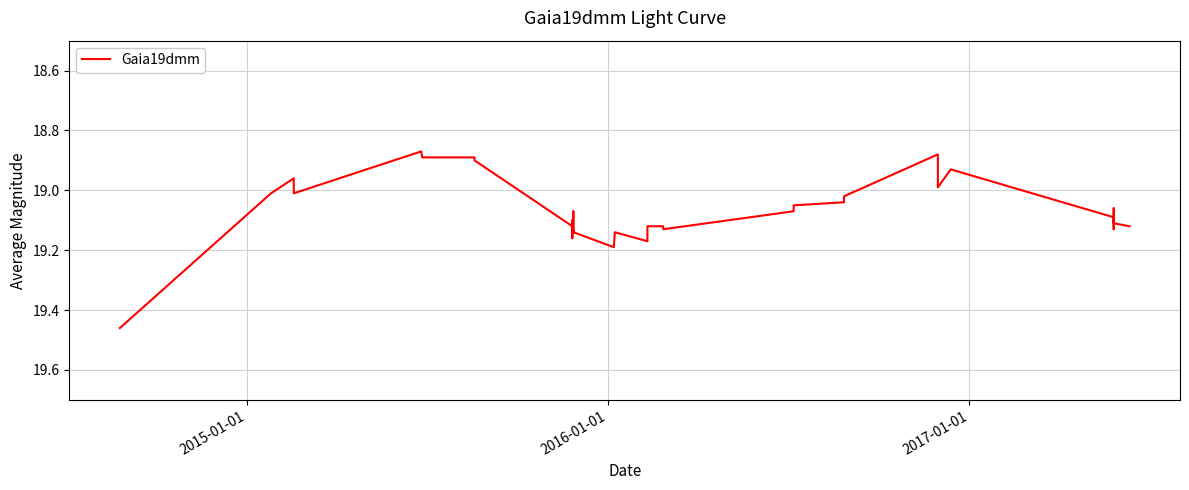

Read the value at 2015-01-01.

19.0